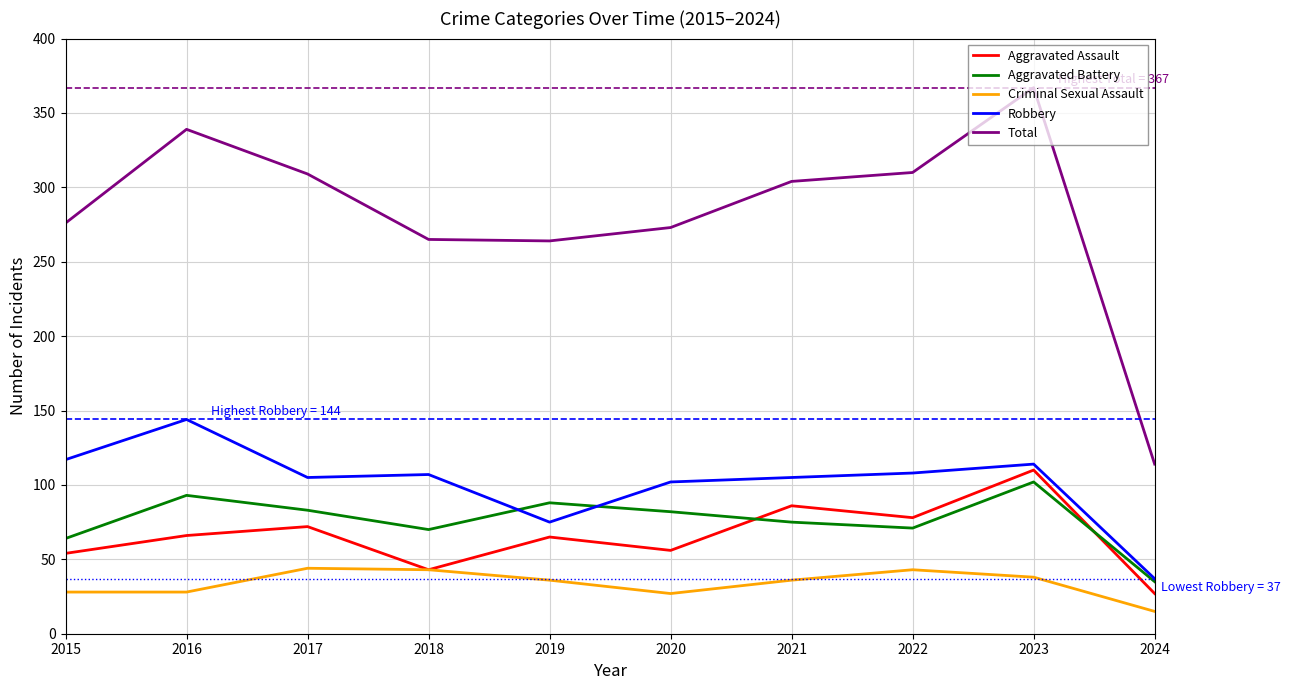

Between which two adjacent categories do Aggravated Battery and Aggravated Assault first intersect?

2020 and 2021